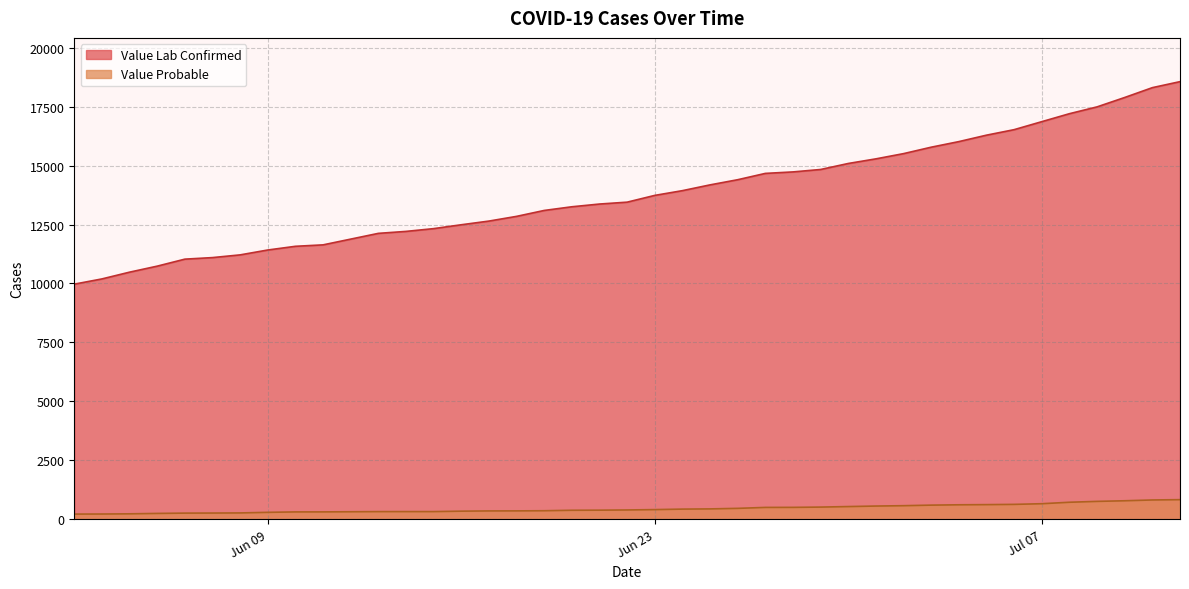

What position from the right is 2020-06-06?

36